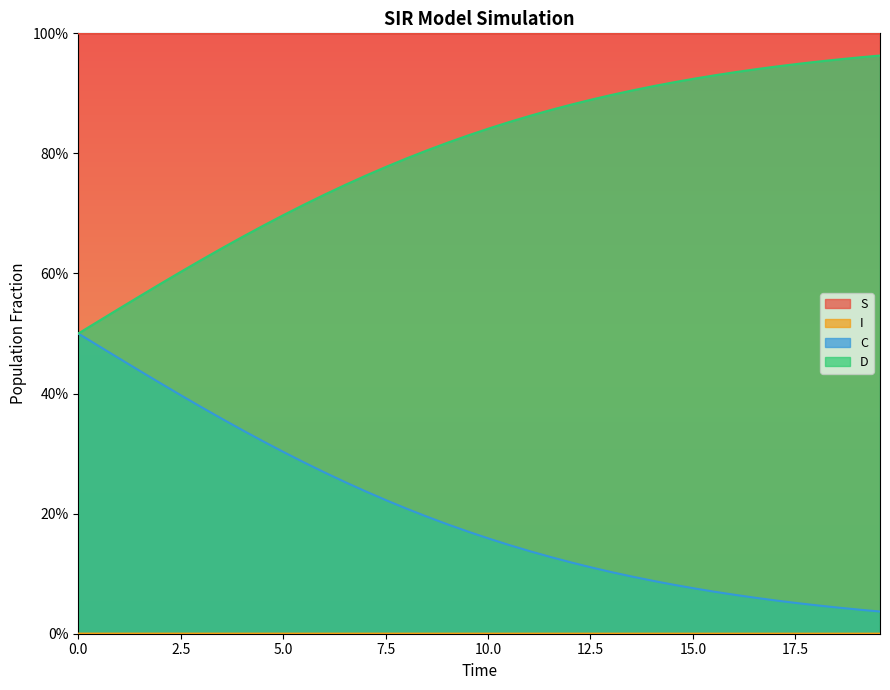

At which category is the sum across all series the highest?

5.0